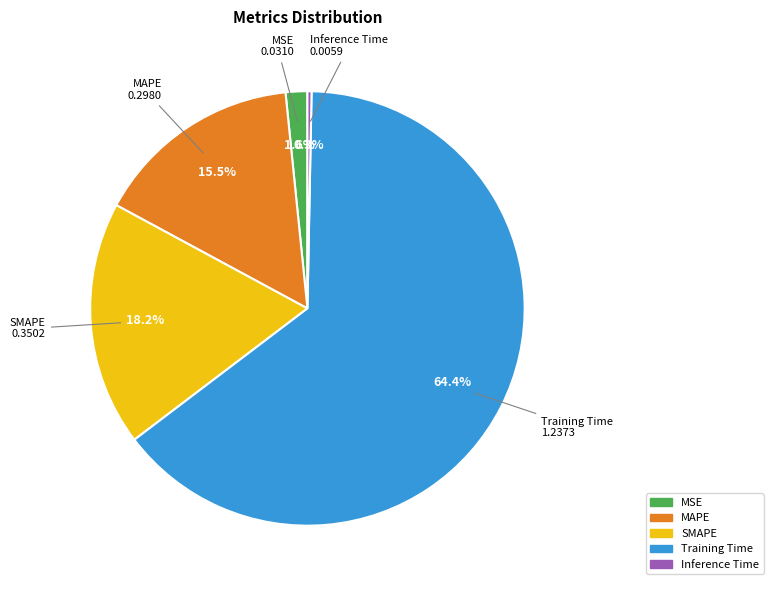

Do MAPE and Training Time together represent more than half of the pie?

Yes